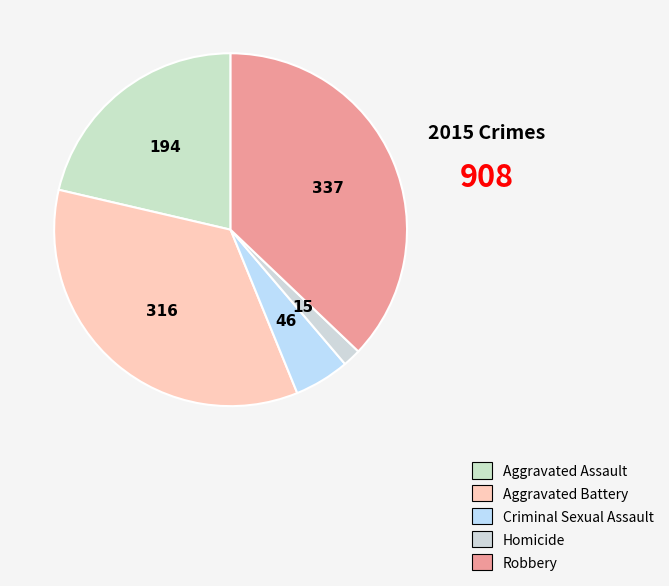

What is the largest slice in the pie chart?

Robbery